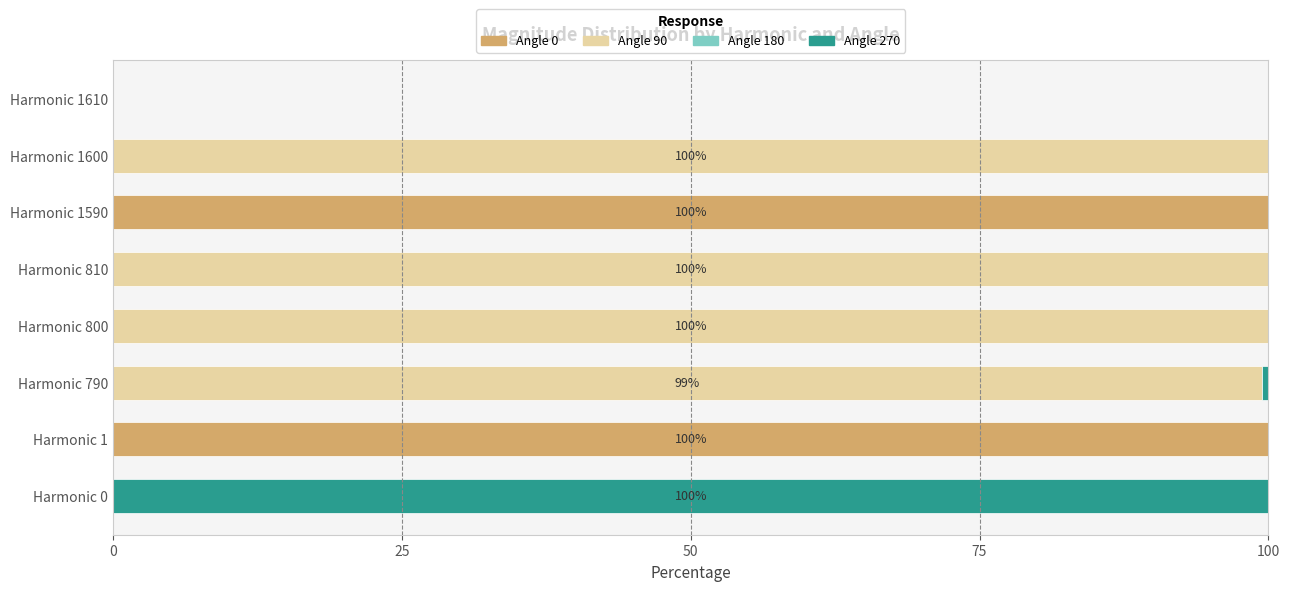

What is the sum of all Angle 0 values?

200.0